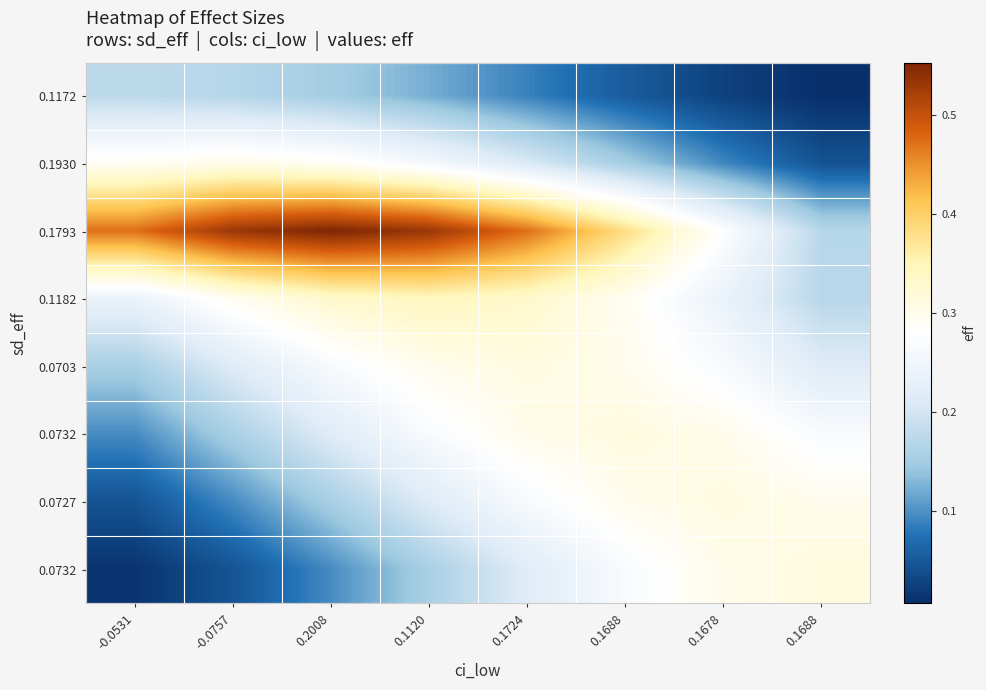

At which category does the chart reach its minimum across all series?

0.1688